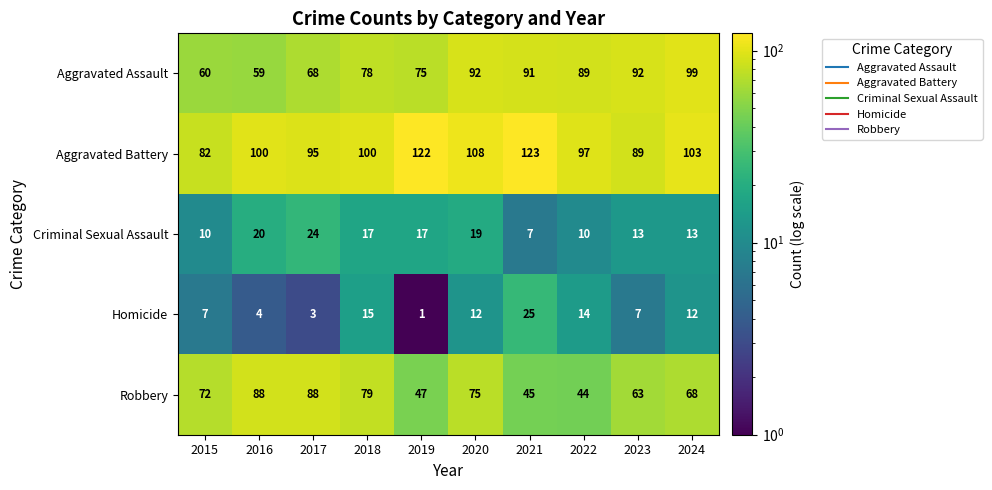

What is the total value across all series at 2023?

264